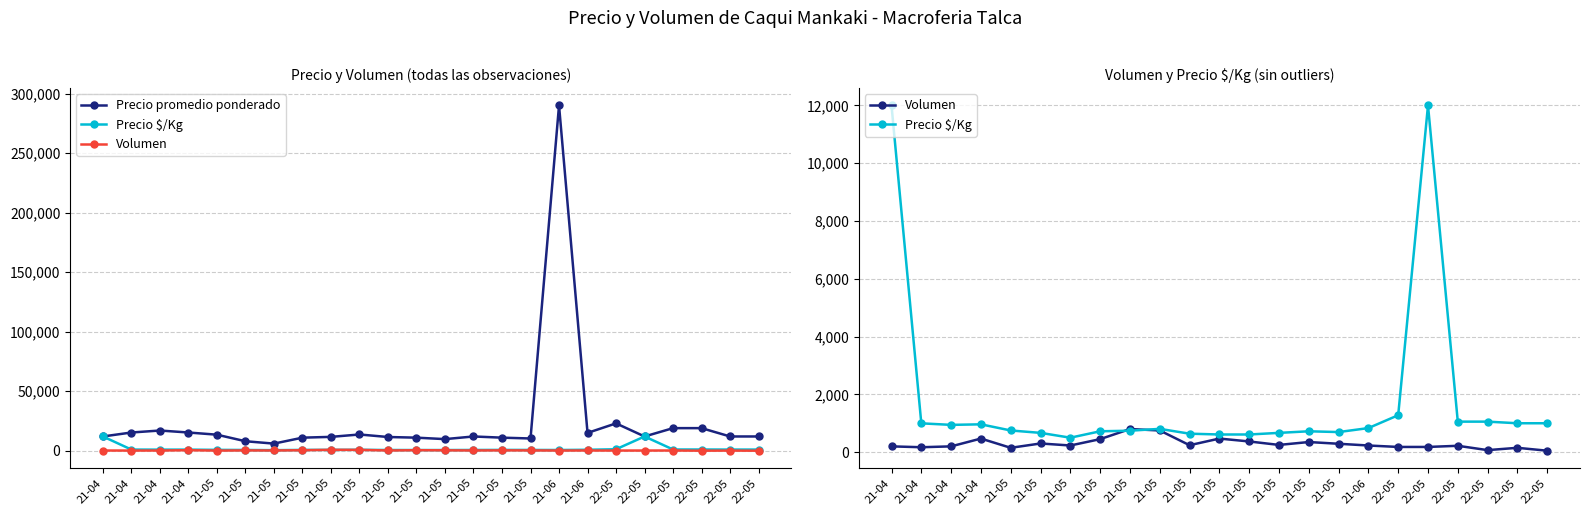

What are all the series names shown in the legend?

Volumen, Precio promedio ponderado, Precio $/Kg